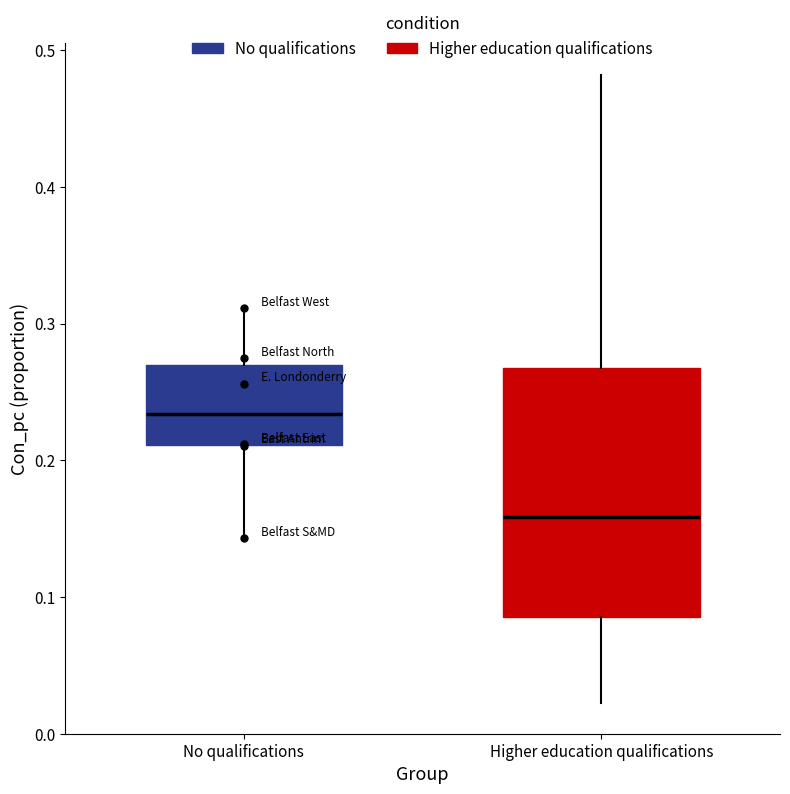

Where is the upper edge of the box for Higher education qualifications on the y-axis? The values are not printed on the chart, so give them approximately, as read against the axis.

0.27